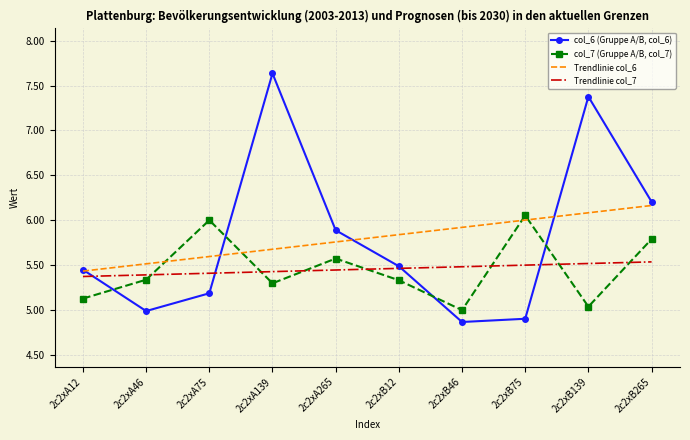

The value of col_7 (Gruppe A/B, col_7) at 2c2xB46 is 5.0. True or false?

True